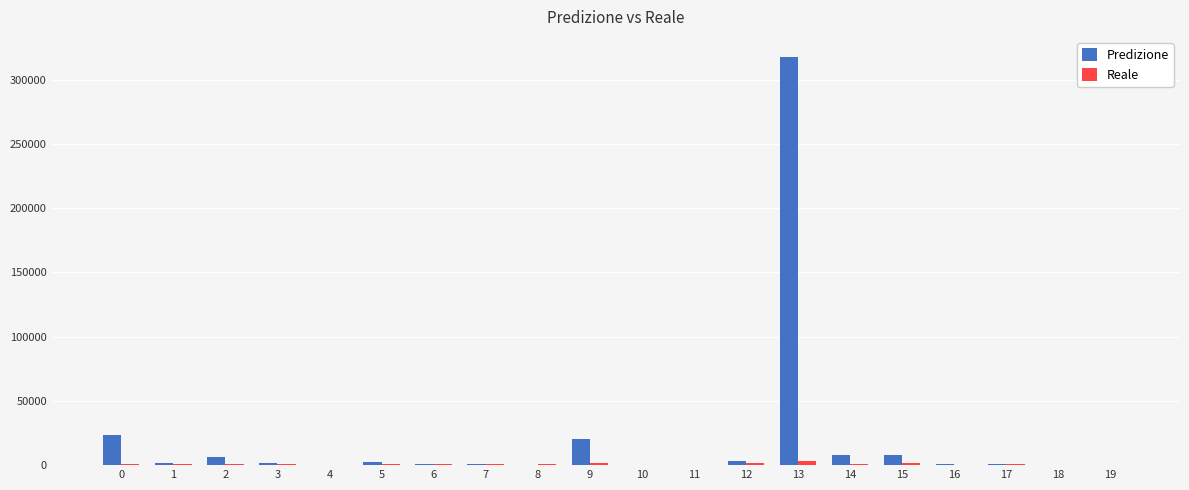

What is the maximum value shown in the chart?

317470.6